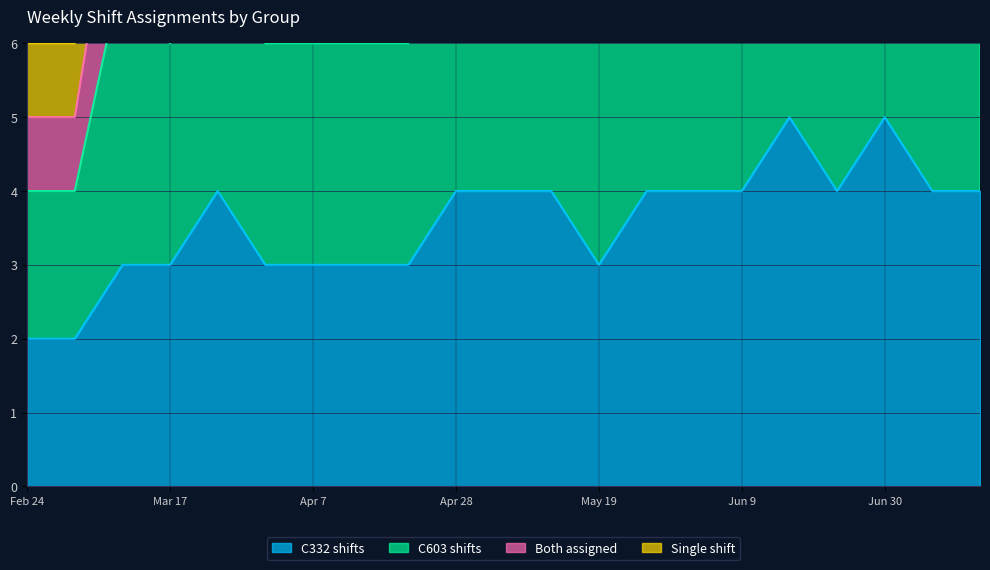

Which series has the largest range (max minus min)?

Both assigned